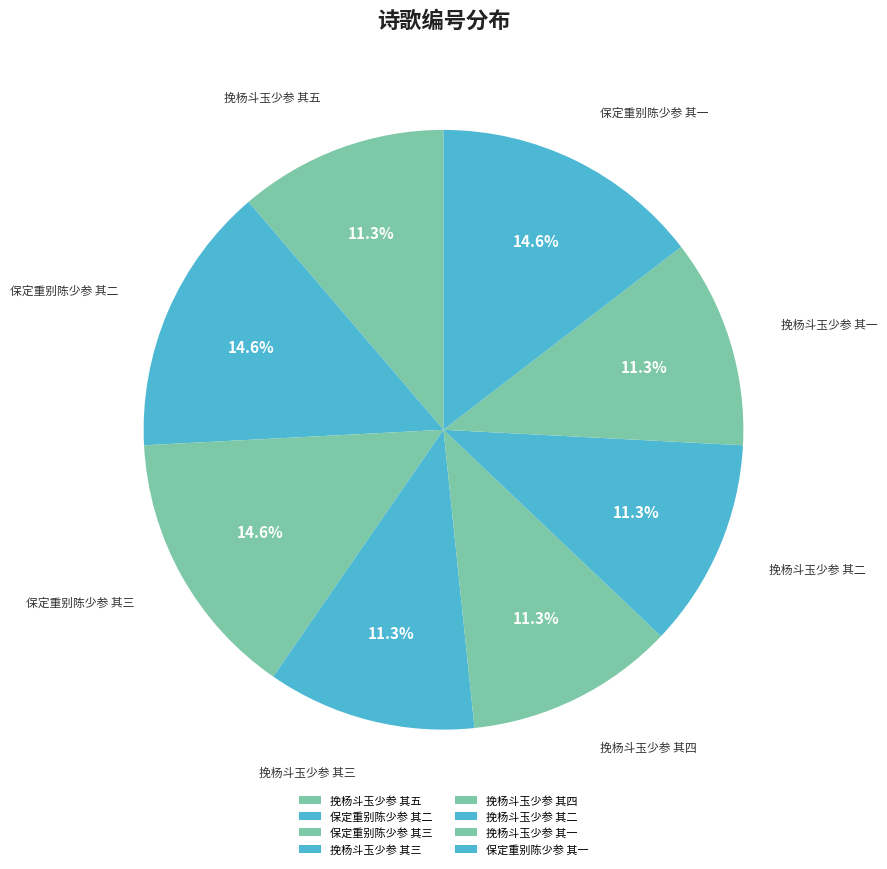

Is there any slice that represents more than half of the pie?

No